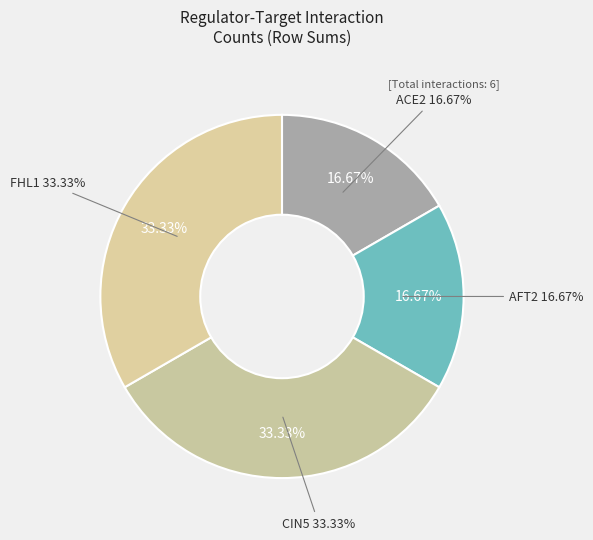

How many segments does this pie chart have?

4